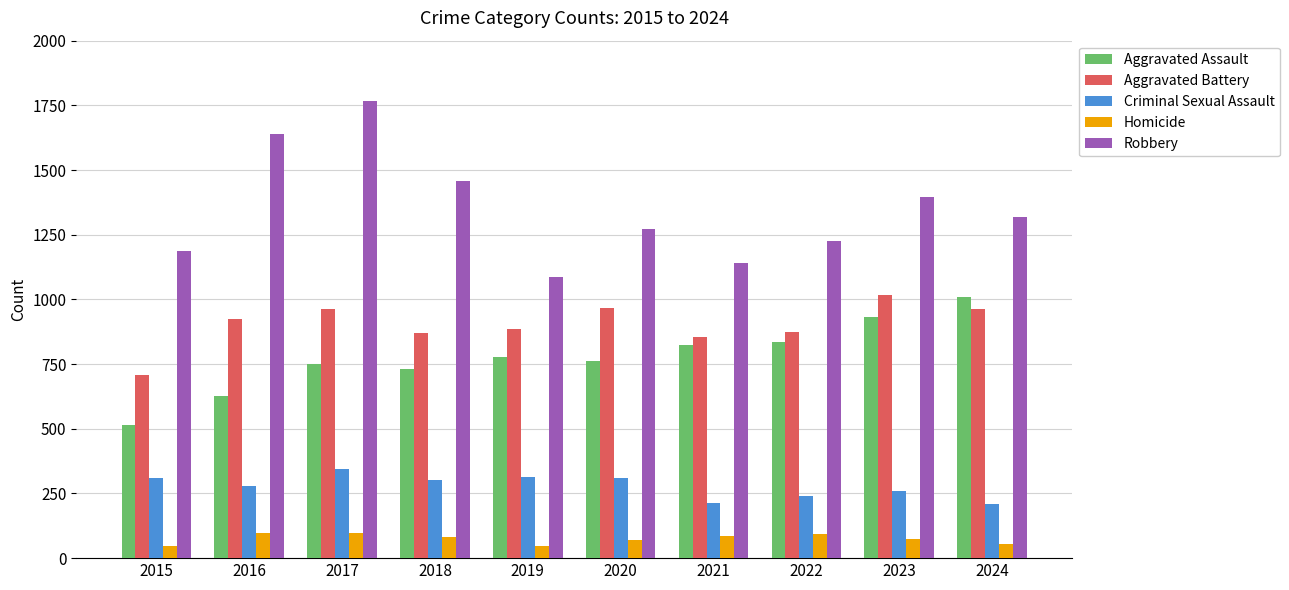

What is the sum of all Aggravated Assault values?

7760